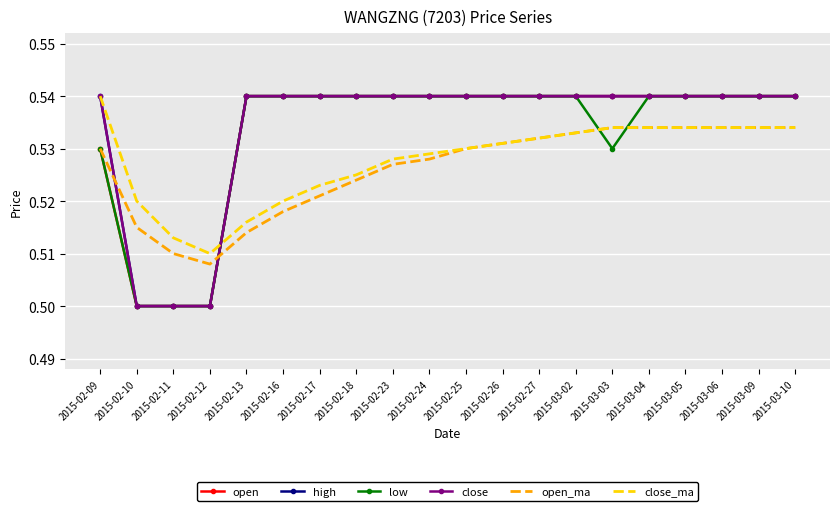

The value of close at 2015-02-11 is 0.5. True or false?

True